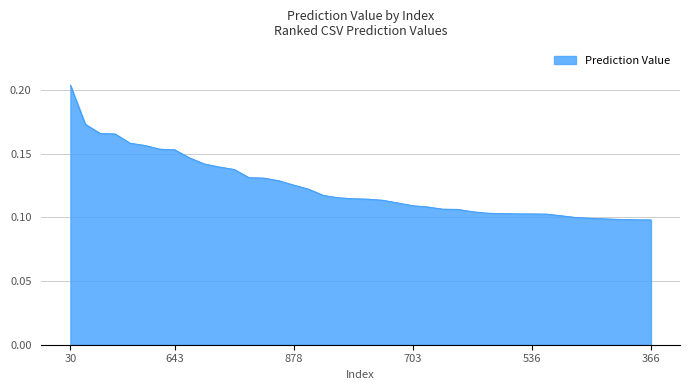

How many lines are shown in the chart?

1